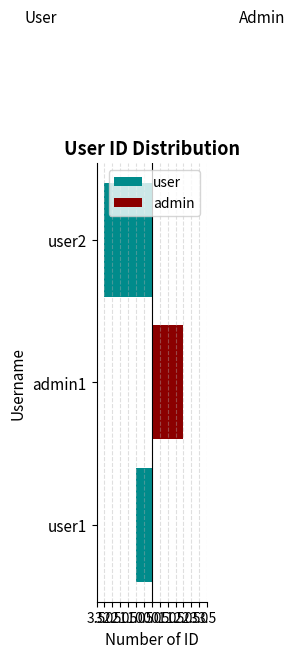

What is the average value of the admin series?

1